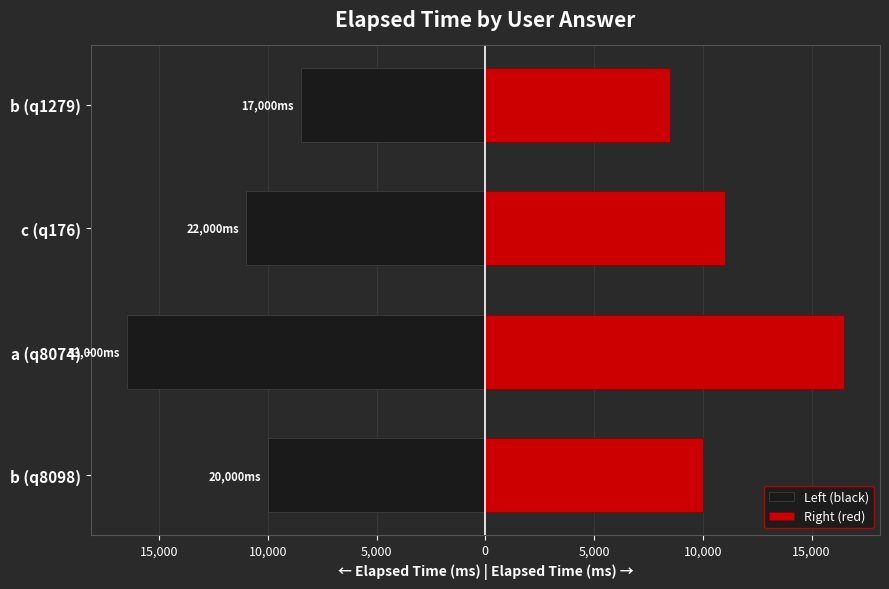

What are all the series names shown in the legend?

Left (black), Right (red)